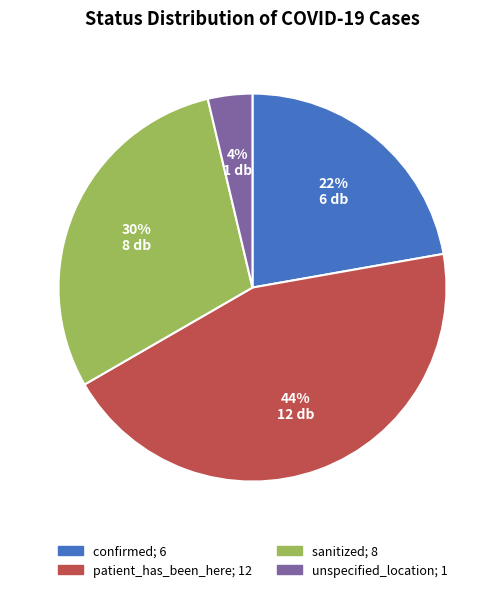

How many segments does this pie chart have?

4